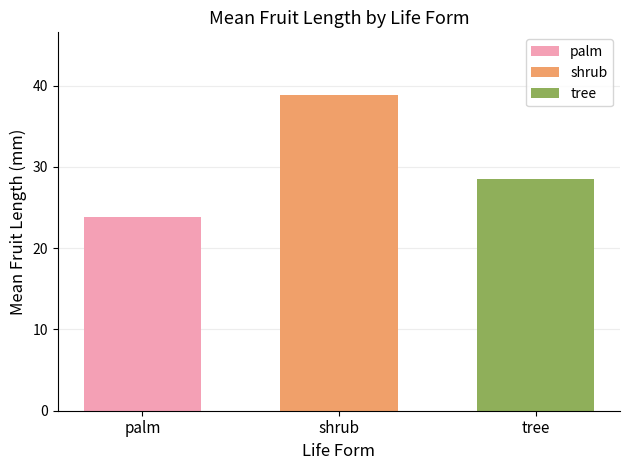

Which label corresponds to the largest value in the chart?

shrub